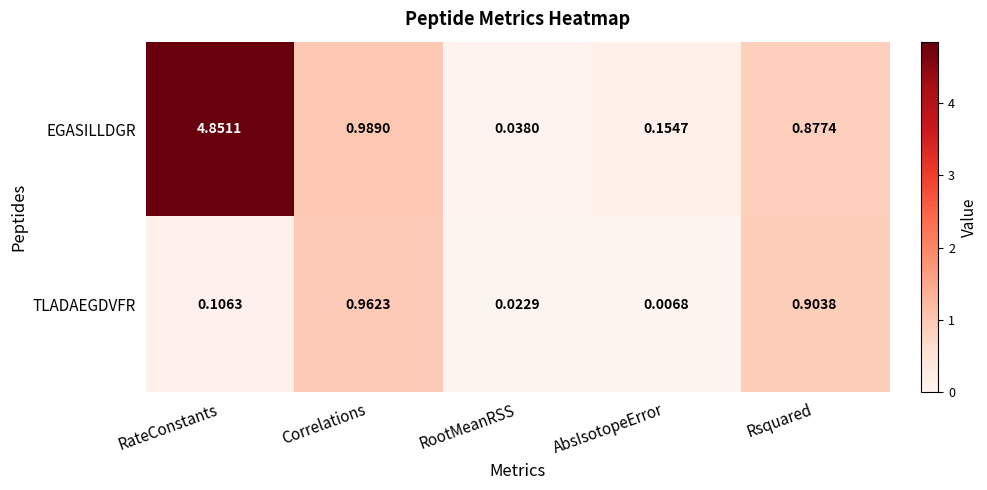

Which series has the widest spread of values?

EGASILLDGR